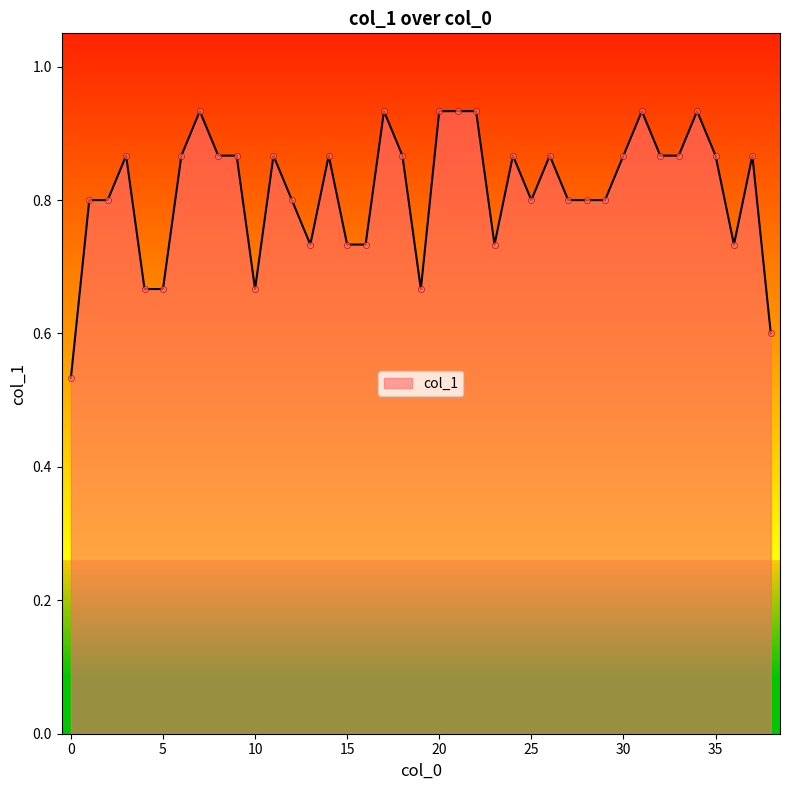

What is the difference between the maximum and minimum values?

0.4